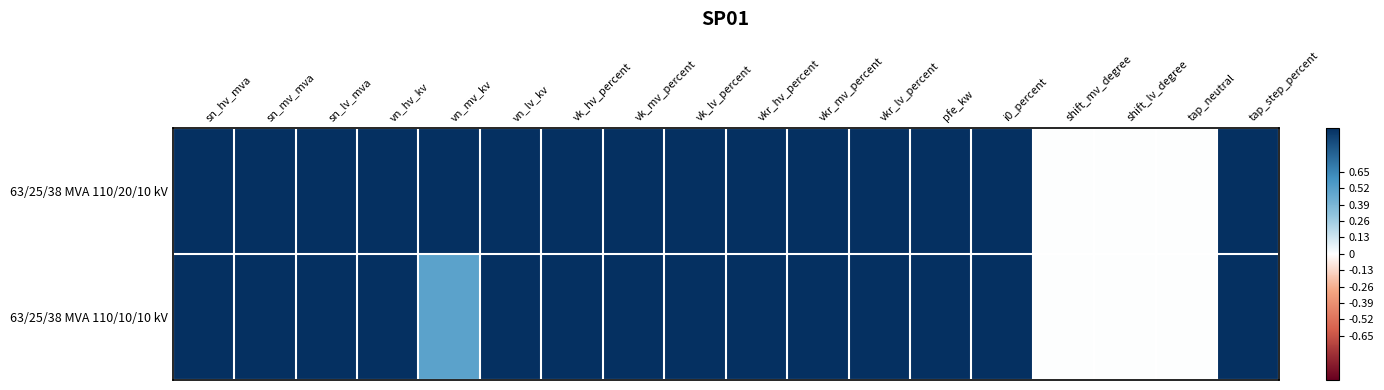

Reading left to right, extract all data points from this chart.

63/25/38 MVA 110/20/10 kV: sn_hv_mva=1.0	sn_mv_mva=1.0	sn_lv_mva=1.0	vn_hv_kv=1.0	vn_mv_kv=1.0	vn_lv_kv=1.0	vk_hv_percent=1.0	vk_mv_percent=1.0	vk_lv_percent=1.0	vkr_hv_percent=1.0	vkr_mv_percent=1.0	vkr_lv_percent=1.0	pfe_kw=1.0	i0_percent=1.0	shift_mv_degree=0.0	shift_lv_degree=0.0	tap_neutral=0.0	tap_step_percent=1.0
63/25/38 MVA 110/10/10 kV: sn_hv_mva=1.0	sn_mv_mva=1.0	sn_lv_mva=1.0	vn_hv_kv=1.0	vn_mv_kv=0.5	vn_lv_kv=1.0	vk_hv_percent=1.0	vk_mv_percent=1.0	vk_lv_percent=1.0	vkr_hv_percent=1.0	vkr_mv_percent=1.0	vkr_lv_percent=1.0	pfe_kw=1.0	i0_percent=1.0	shift_mv_degree=0.0	shift_lv_degree=0.0	tap_neutral=0.0	tap_step_percent=1.0